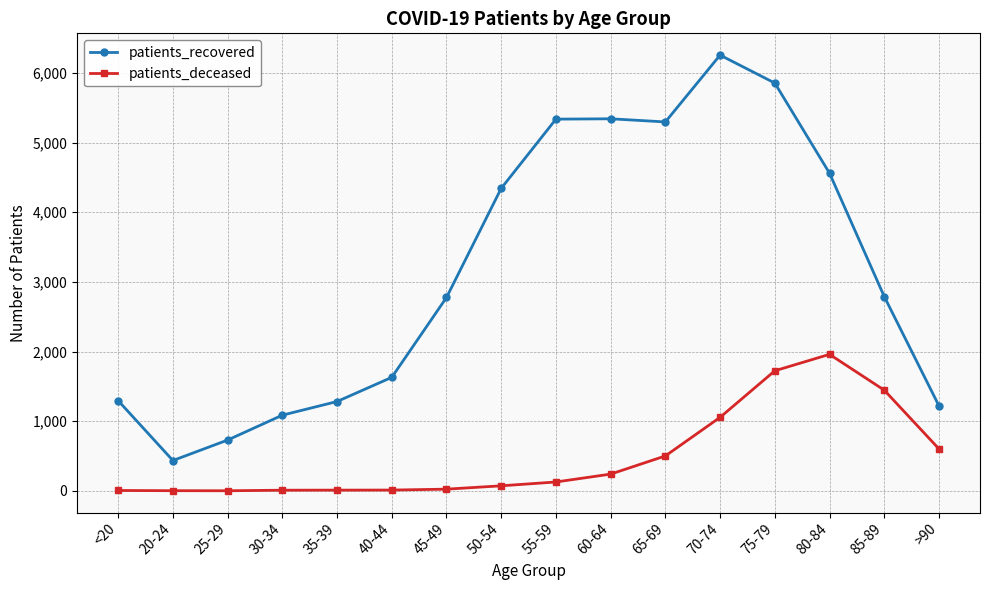

What is the minimum value shown in the chart?

2